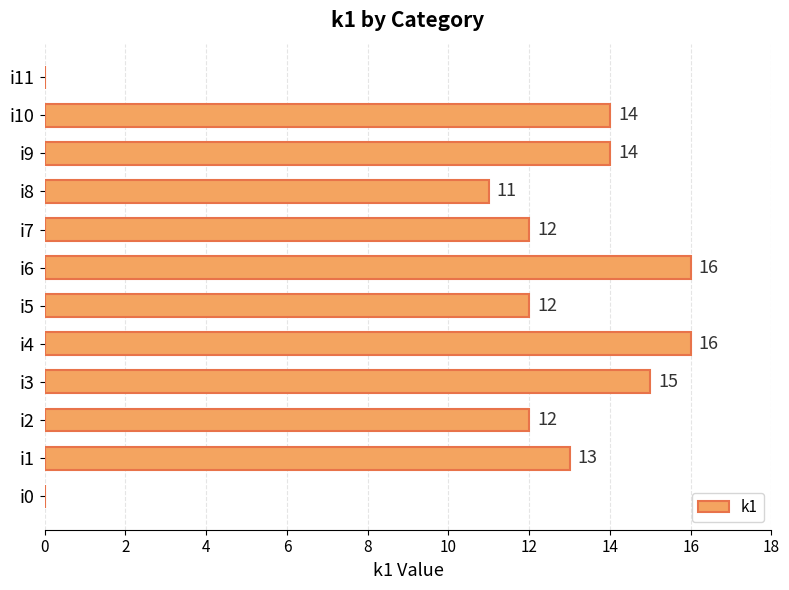

Reading top to bottom, transcribe all the data shown in this chart.

i11=0	i10=14	i9=14	i8=11	i7=12	i6=16	i5=12	i4=16	i3=15	i2=12	i1=13	i0=0